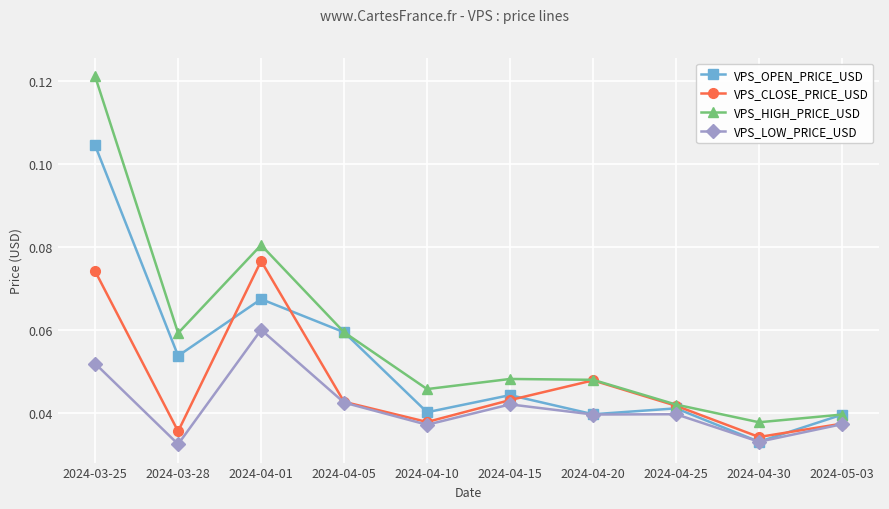

Is this an area chart (filled region under the line)?

No